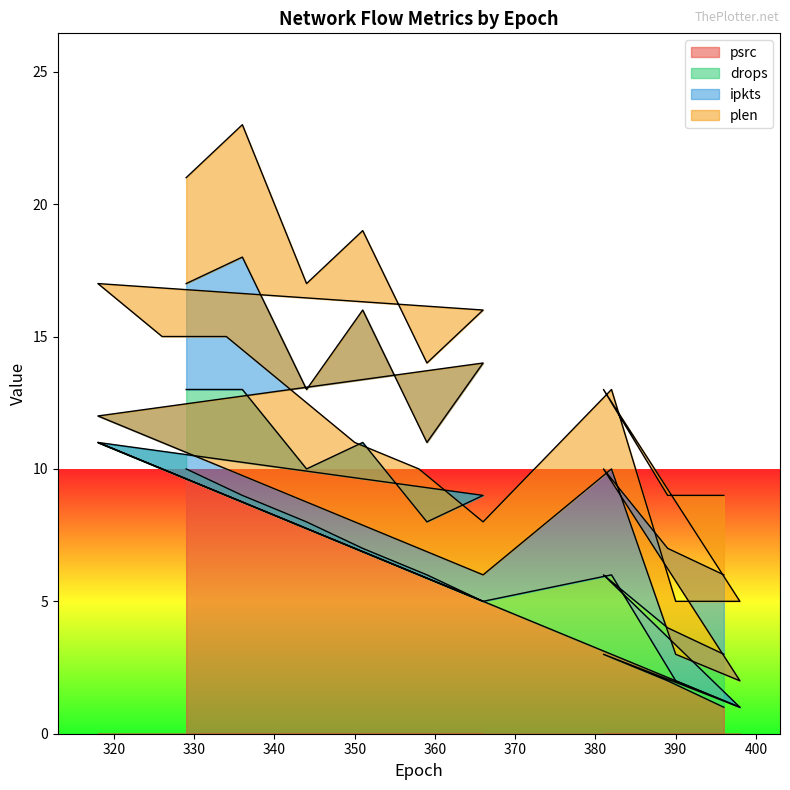

True or false: ipkts and drops cross at least once.

False